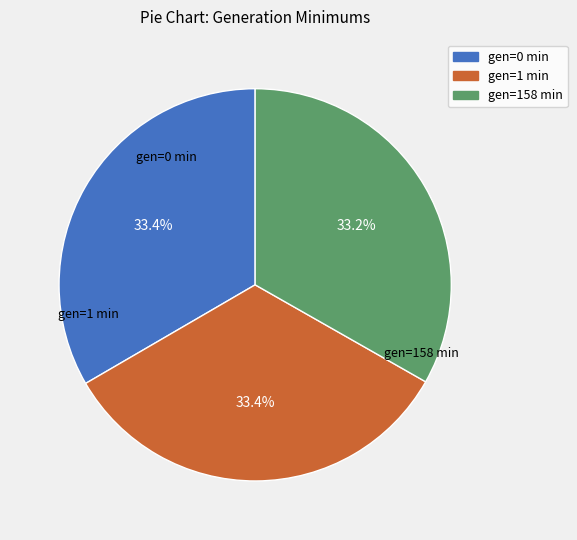

What percentage do gen=1 min and gen=0 min together represent?

66.8%